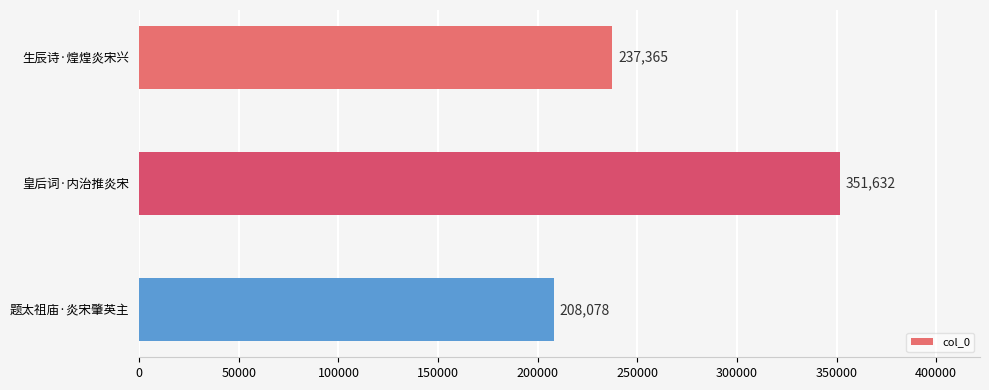

What is the smallest value displayed?

208078